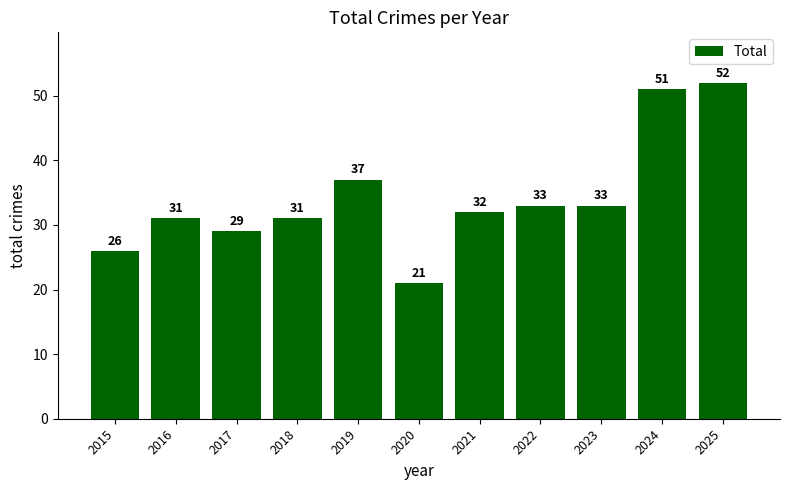

What is the difference between the values at 2017 and 2019?

8